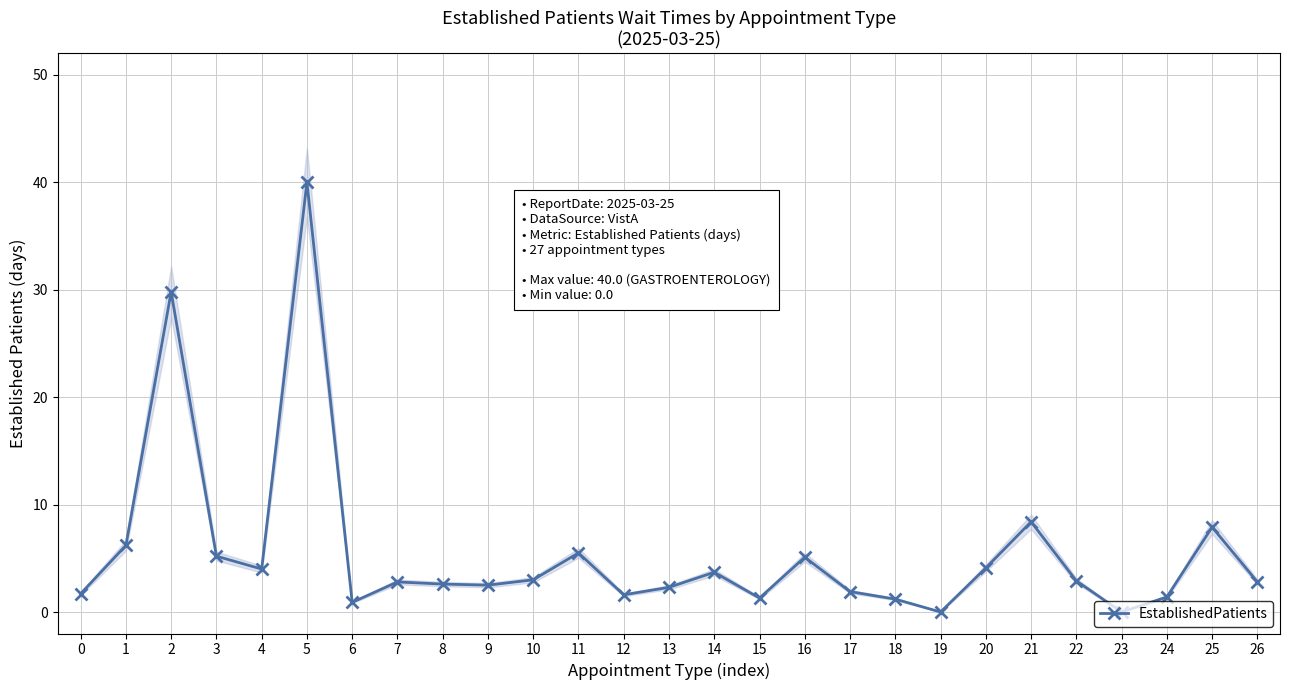

What is the sum of all values?

148.8